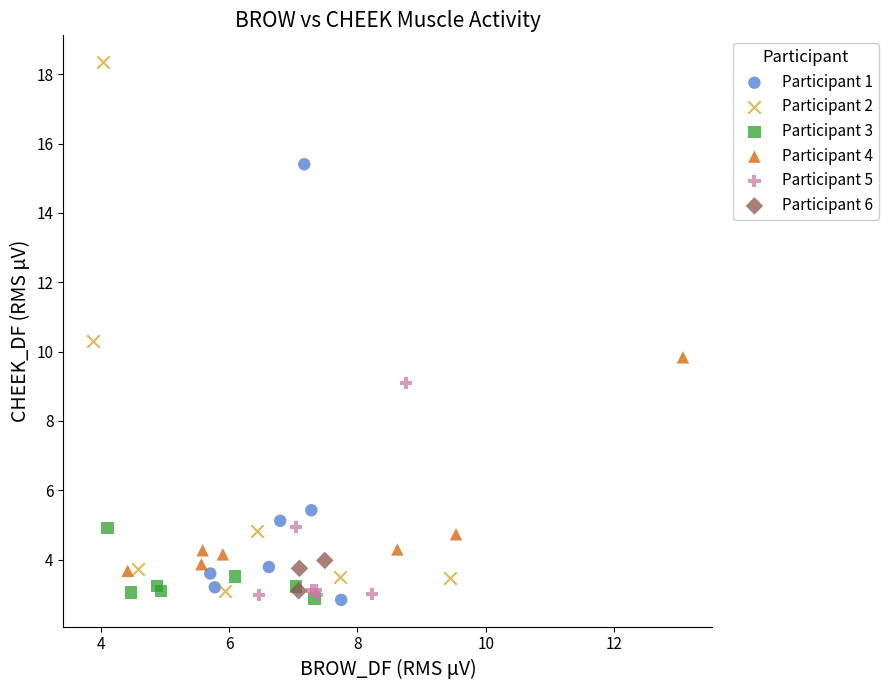

Which series contains the highest Y value?

Participant 2